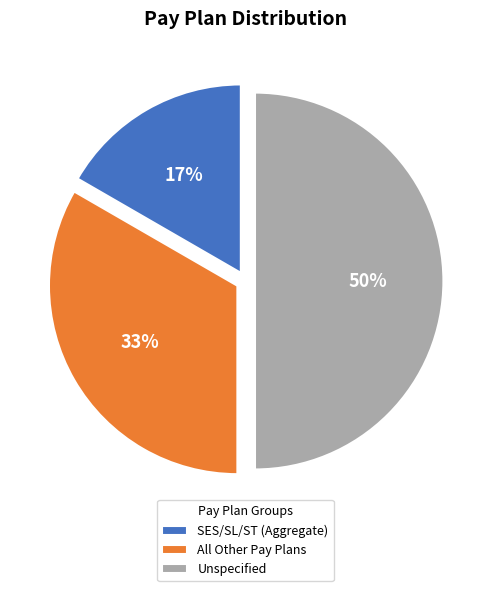

Is it true that Unspecified is 40% of the pie?

False